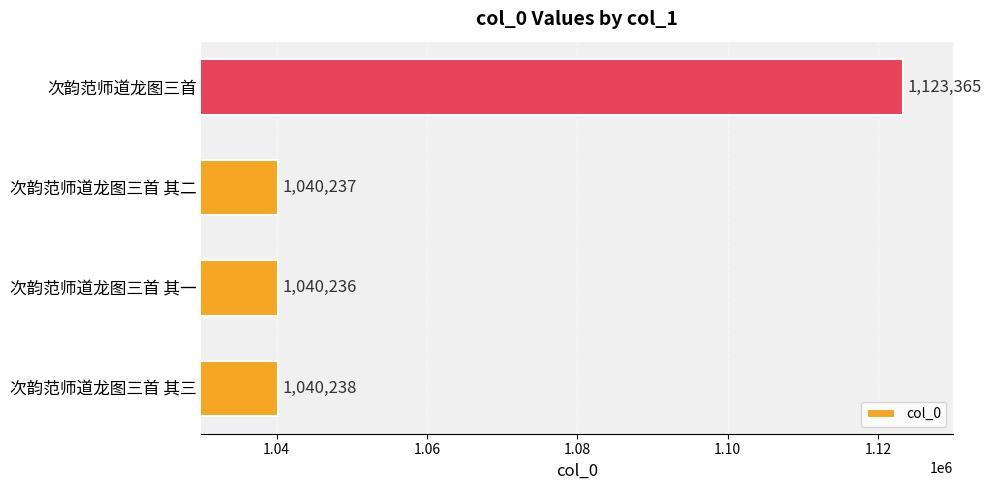

Reading bottom to top, transcribe all the data shown in this chart.

次韵范师道龙图三首 其三=1040238	次韵范师道龙图三首 其一=1040236	次韵范师道龙图三首 其二=1040237	次韵范师道龙图三首=1123365